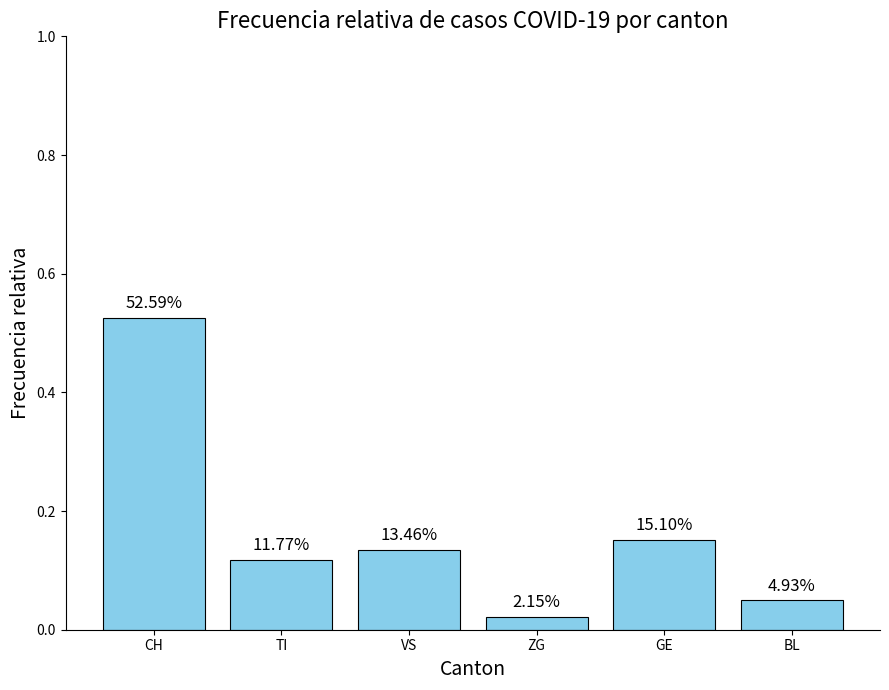

Reading right to left, list all the values displayed in this chart.

0.0	0.2	0.0	0.1	0.1	0.5